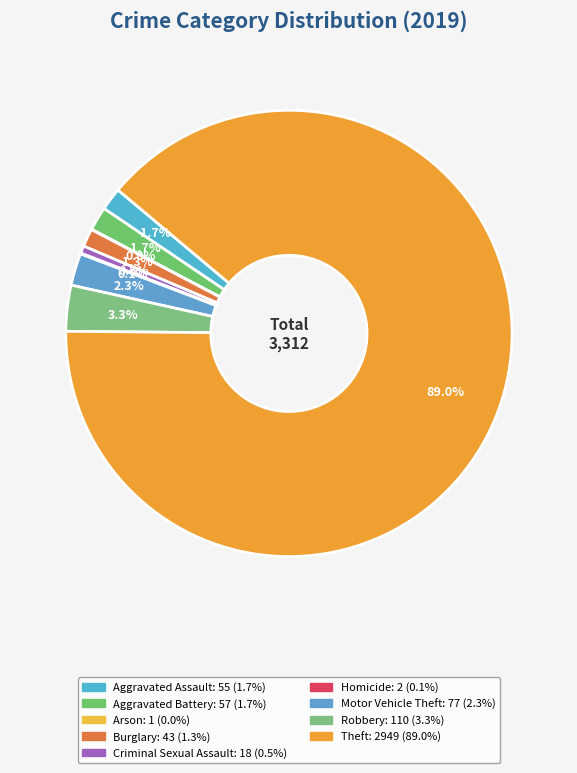

Which category has the biggest portion of the pie?

Theft